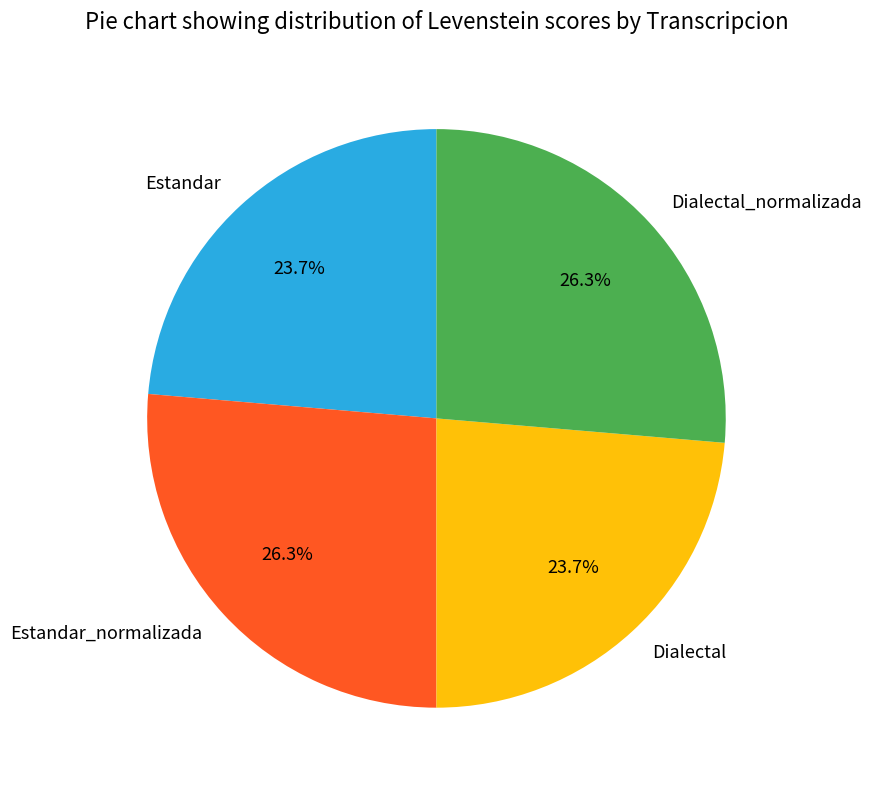

To the nearest percent, what portion does Estandar_normalizada represent?

26%